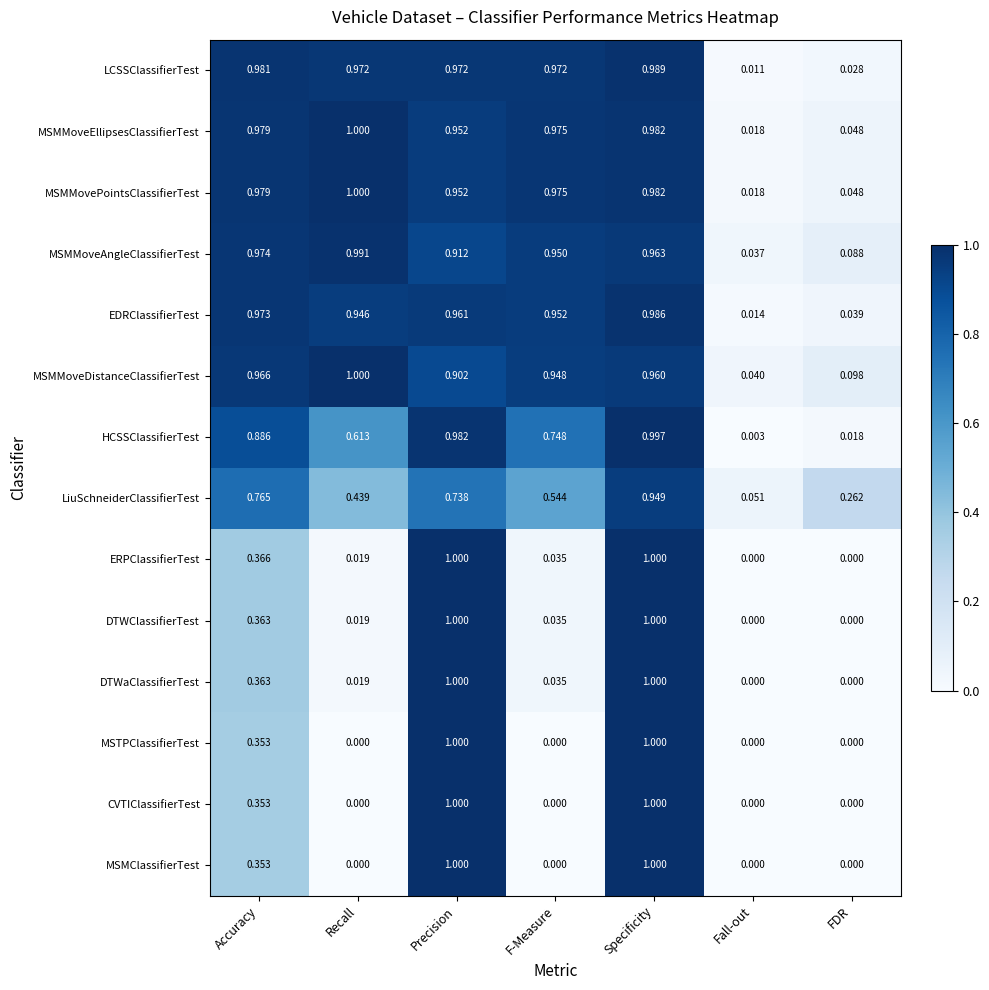

Rank the categories by MSMMoveAngleClassifierTest value from highest to lowest.

Recall, Accuracy, Specificity, F-Measure, Precision, FDR, Fall-out